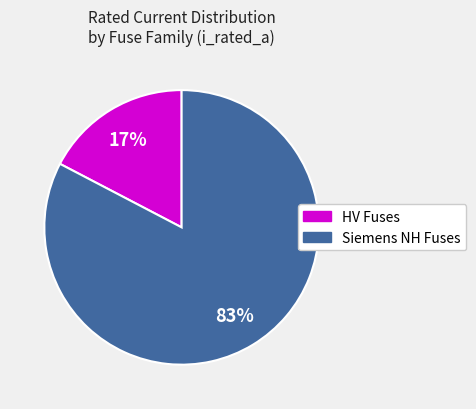

Does any single category account for the majority?

Yes